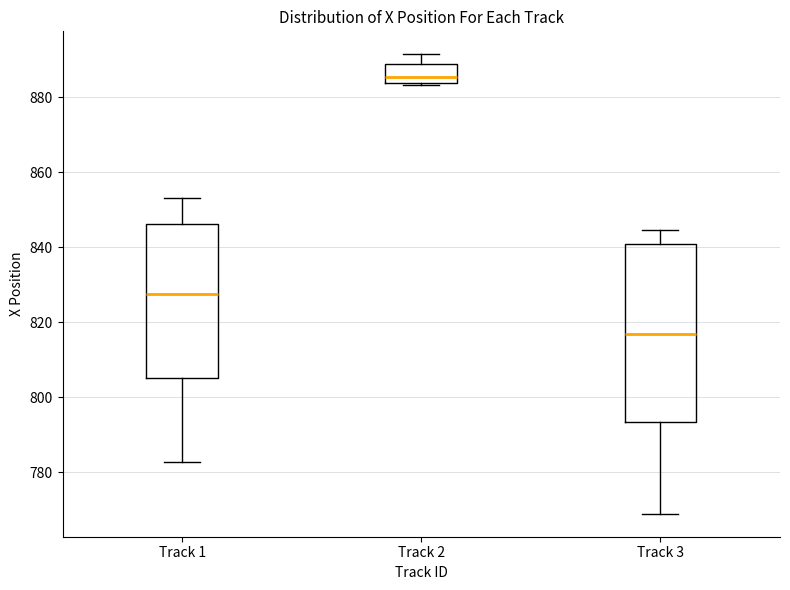

Which box's median line is the lowest?

Track 3